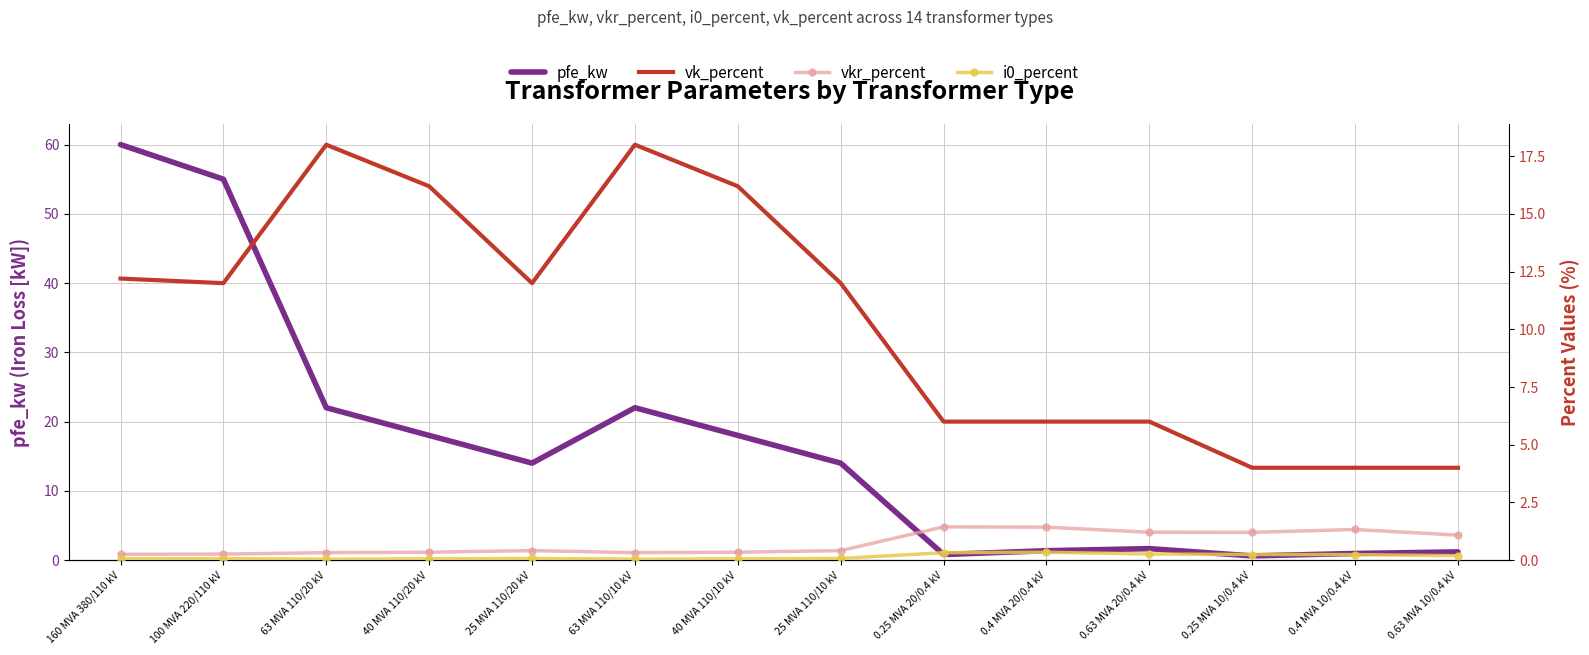

What is the approximate value of vk_percent at 25 MVA 110/10 kV?

12.0